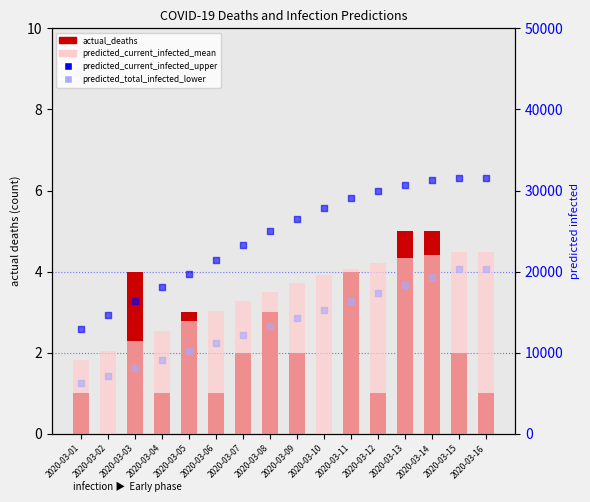

Which series has the largest Y range (max minus min)?

predicted_current_infected_upper